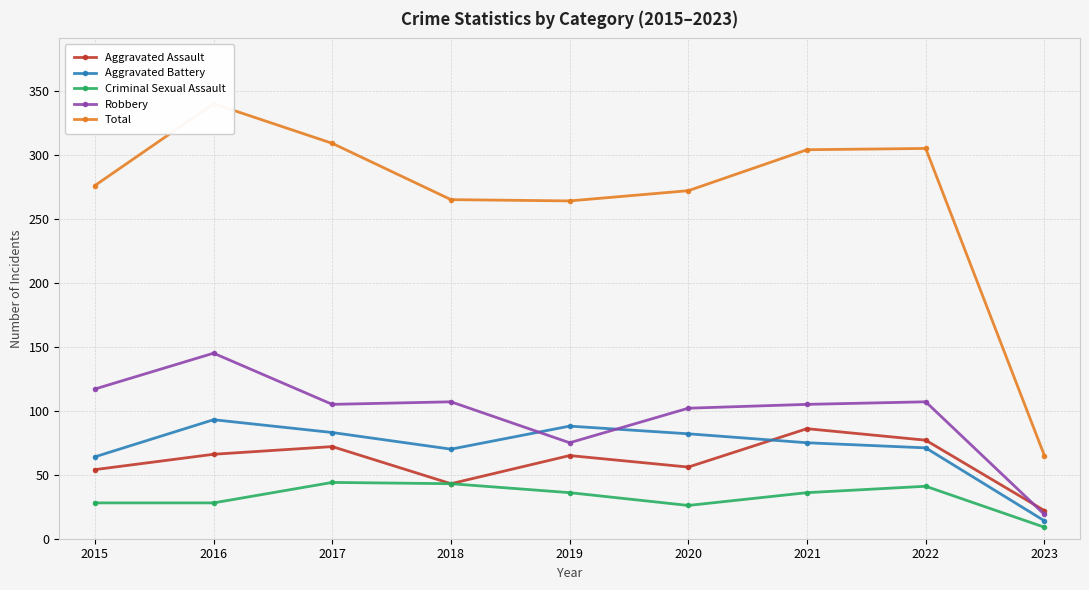

Which series has the largest total across all categories?

Total